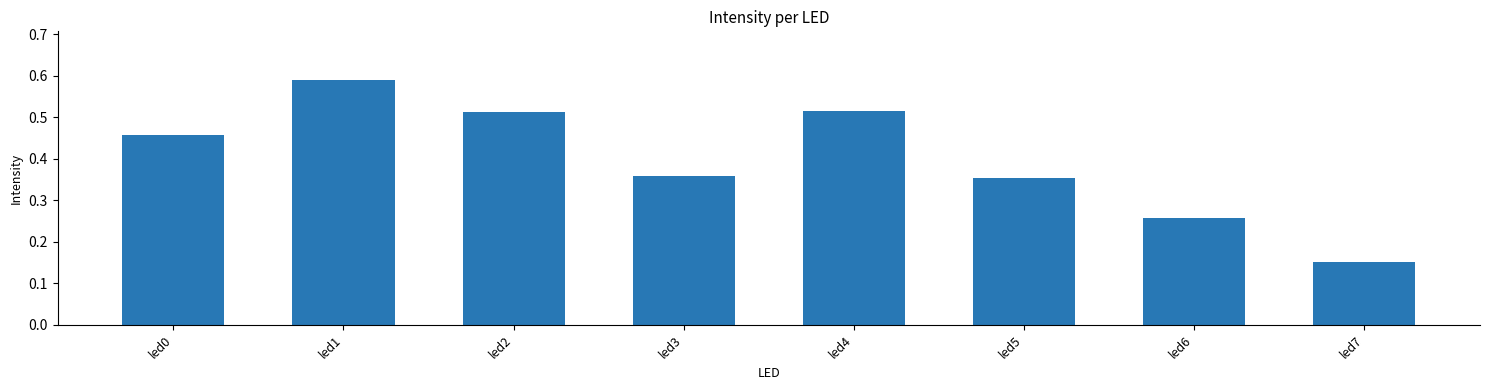

Which category has the lowest value across all series?

led7